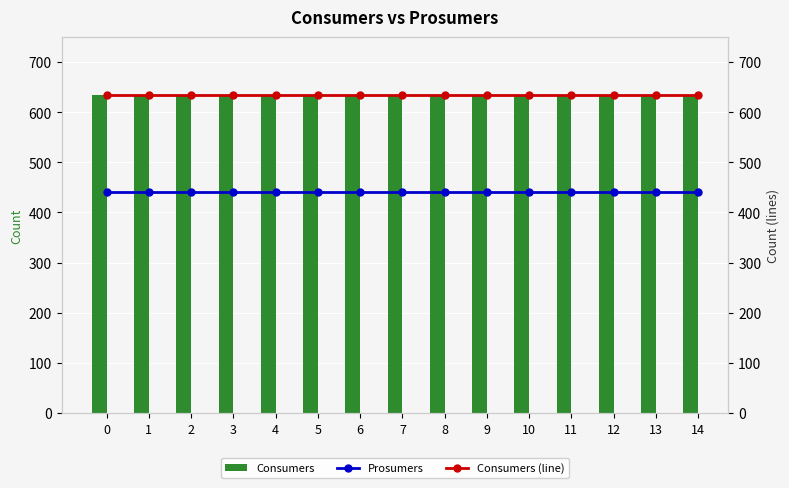

What is the approximate value of Consumers (line) at 12?

635